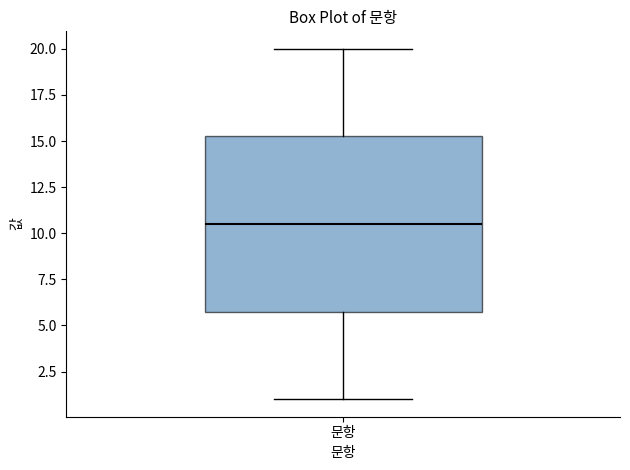

Transcribe this box plot: give where the median line is, the range the box spans, and where the two whiskers end, as read against the y-axis. The values are not printed on the chart, so give them approximately, as read against the axis.

median 10.5, box 6.0 to 15.5, whiskers 1.0 to 20.0